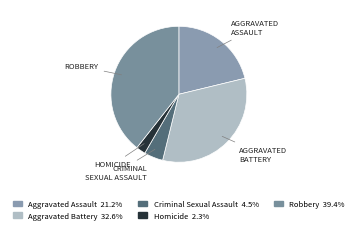

How many segments does this pie chart have?

5